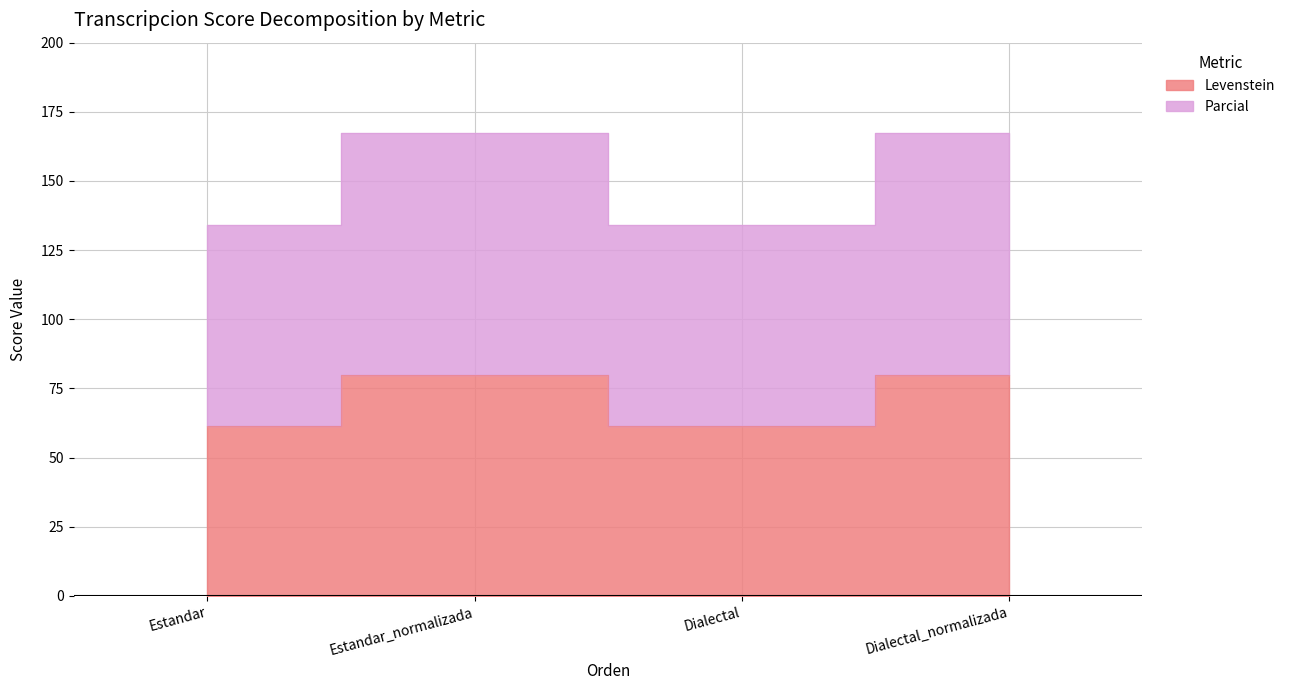

What position from the left is Dialectal?

3